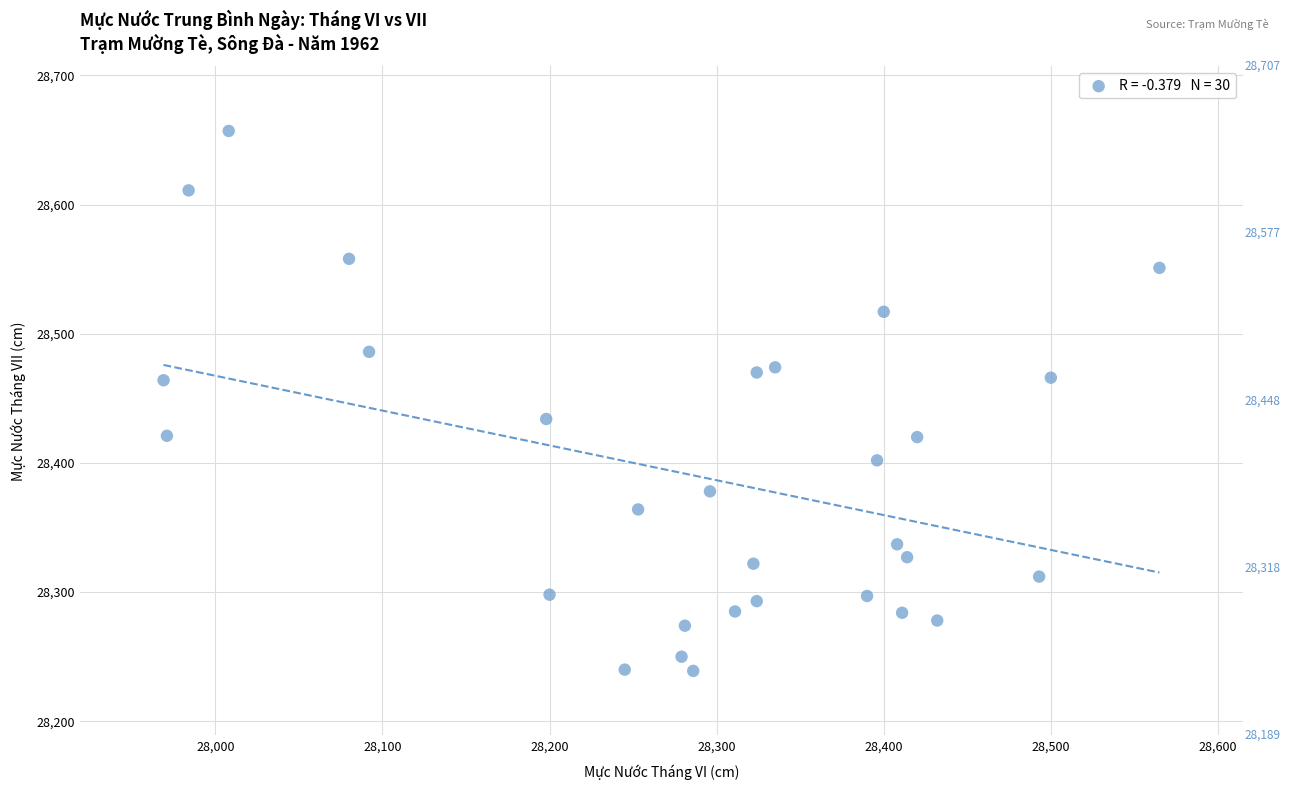

What is the range of Y values (max minus min)?

418